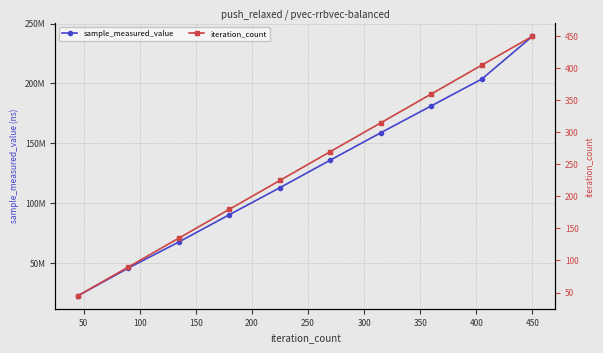

Which series has the largest total across all categories?

sample_measured_value